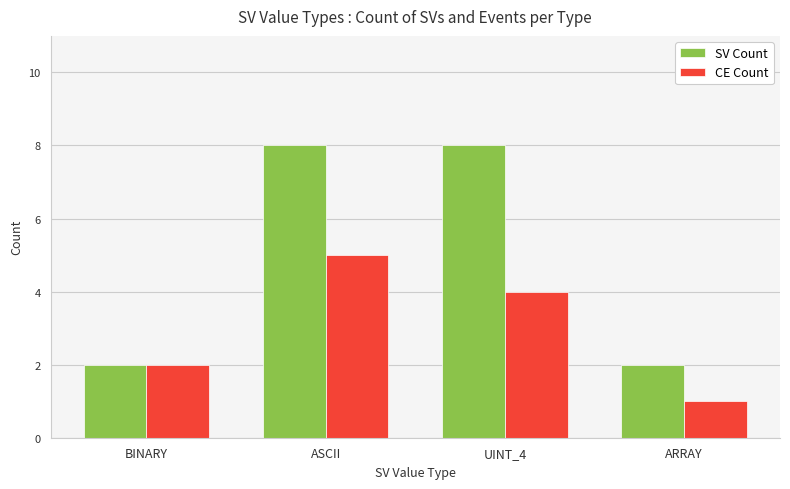

Between UINT_4 and ARRAY, which series saw the biggest shift?

SV Count